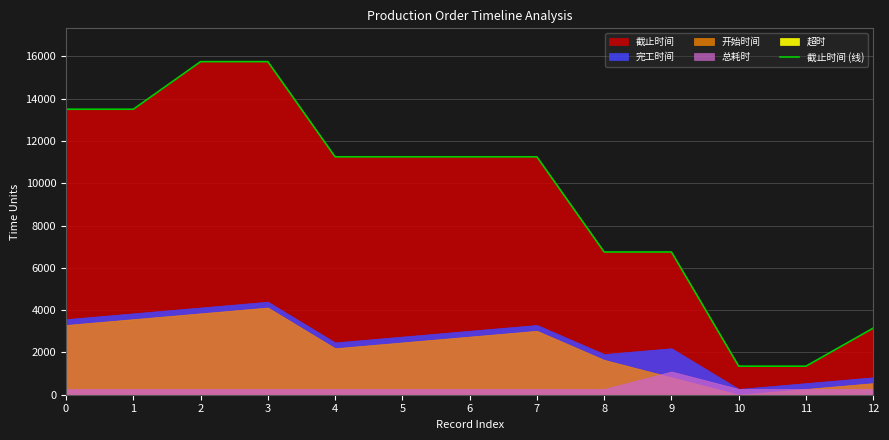

Between 9 and 7, which is larger?

7